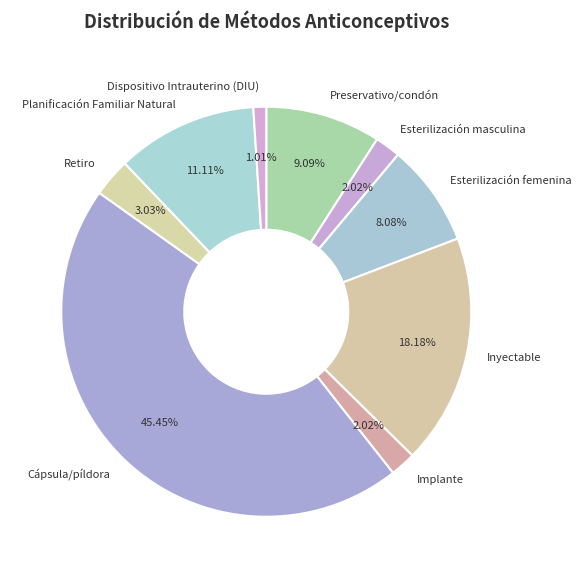

Which has a higher value, Implante or Preservativo/condón?

Preservativo/condón